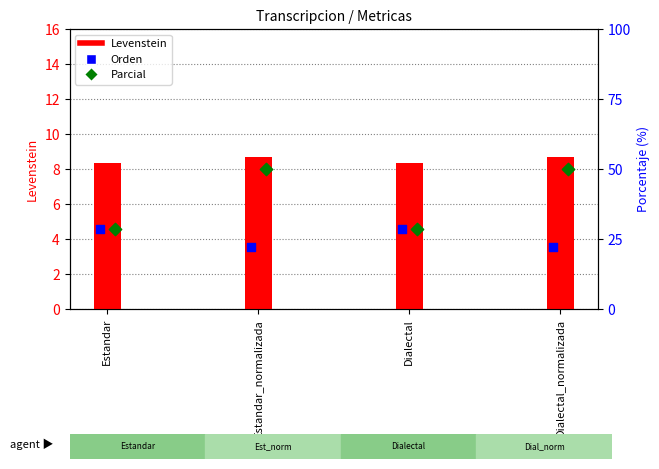

What is the total value across all series at Dialectal_normalizada?

80.9